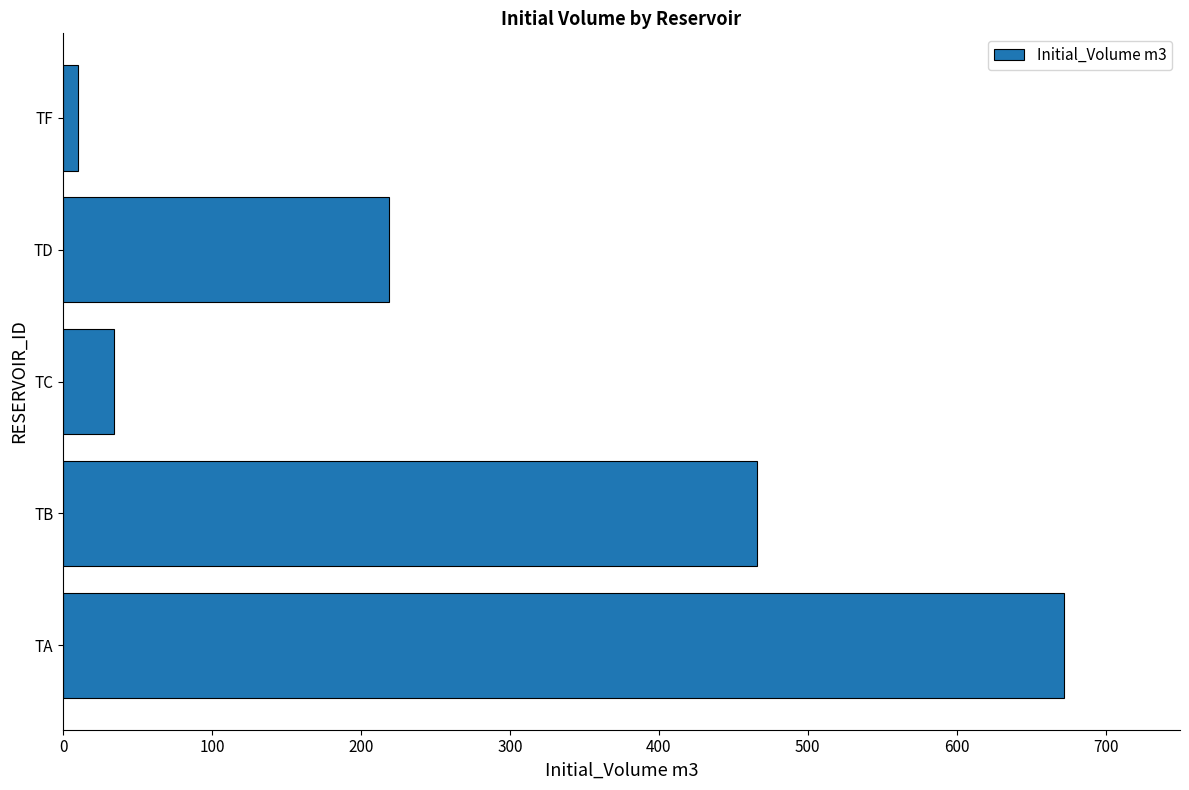

What is the change in value from TA to TD?

-453.6